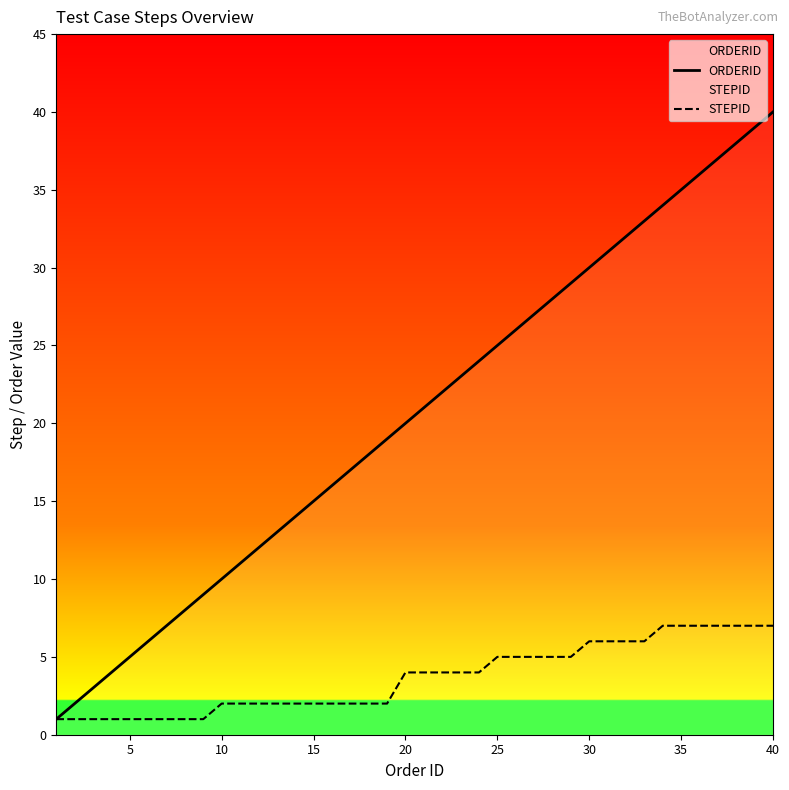

Which series has the largest range (max minus min)?

ORDERID